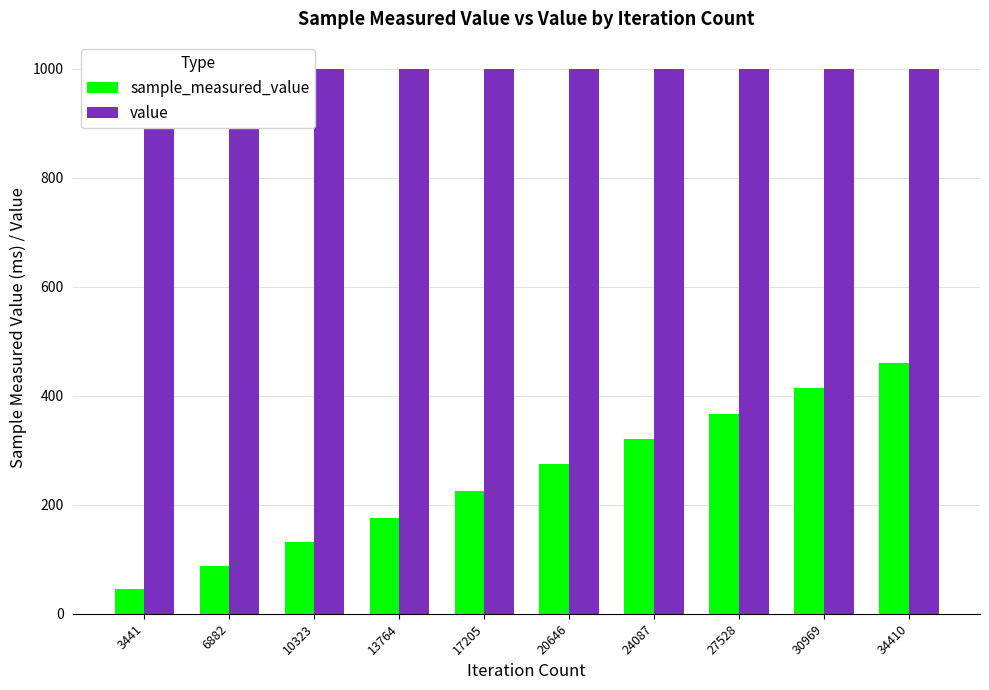

At which label does value reach its peak?

3441